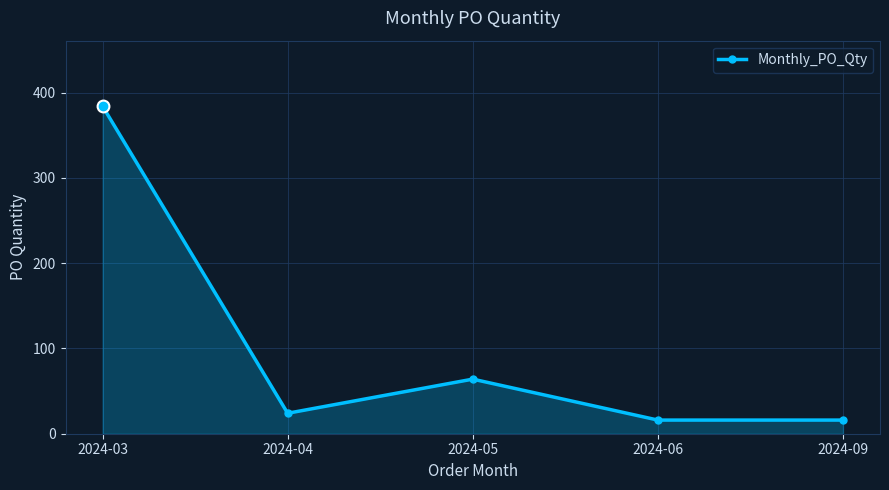

What is the average value?

101